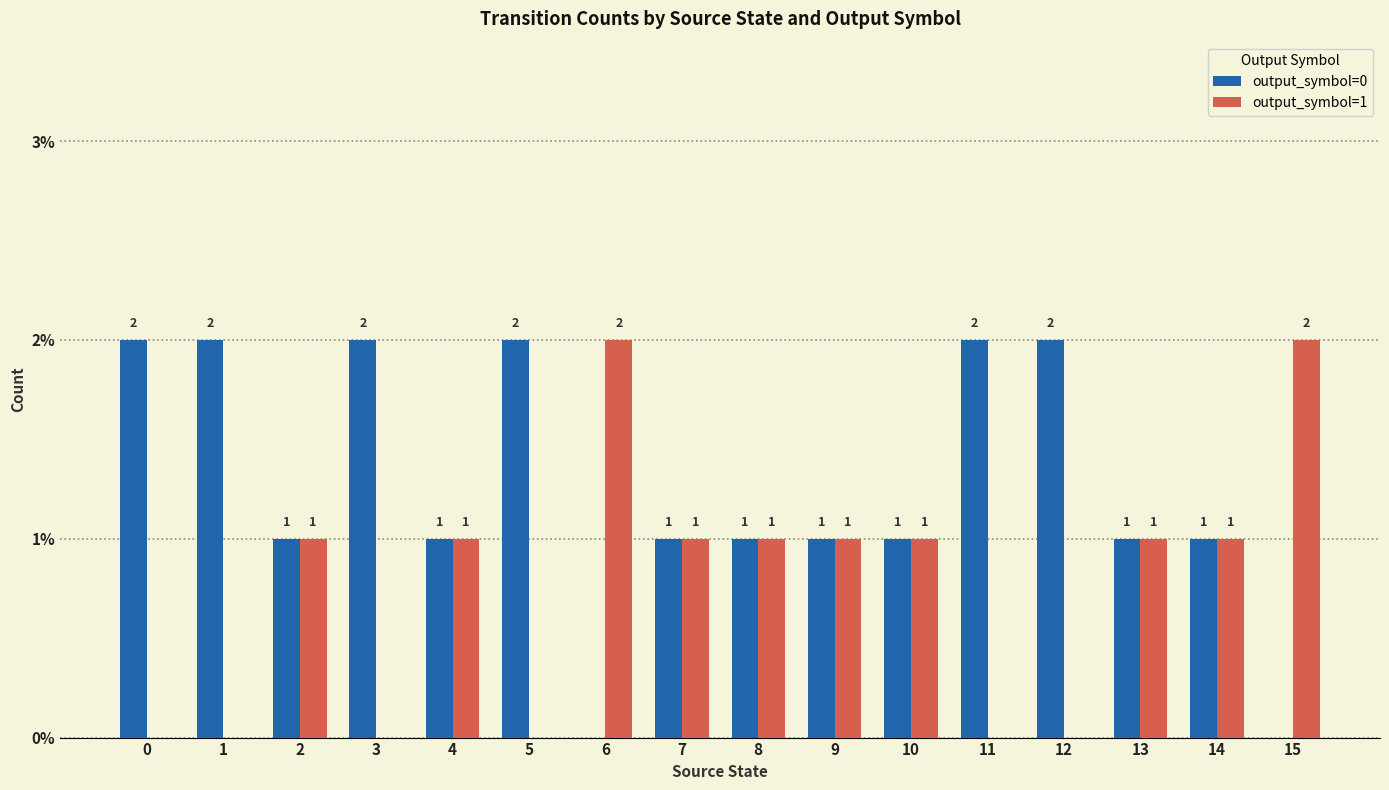

How many groups of bars are there?

16